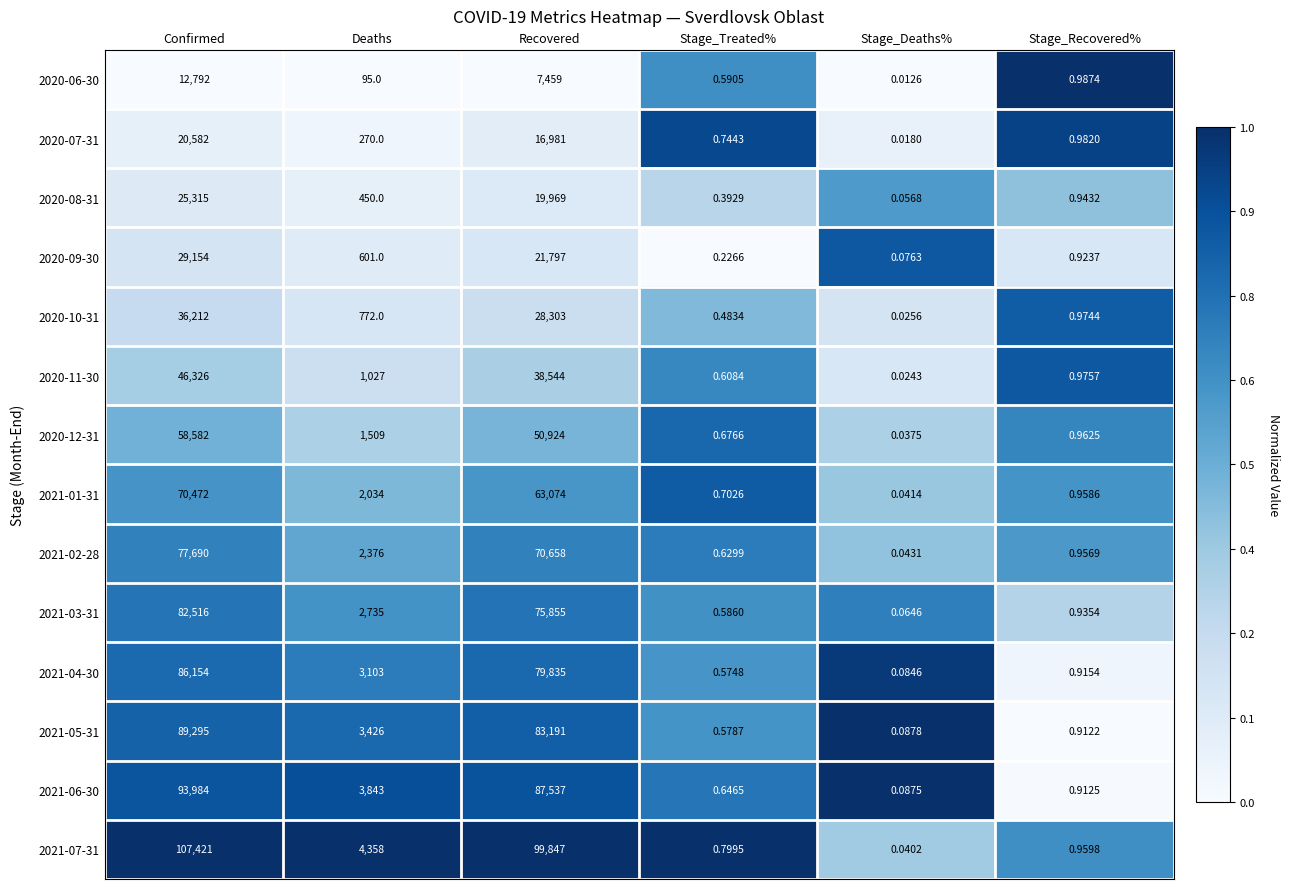

At how many categories does at least one series exceed 0?

6